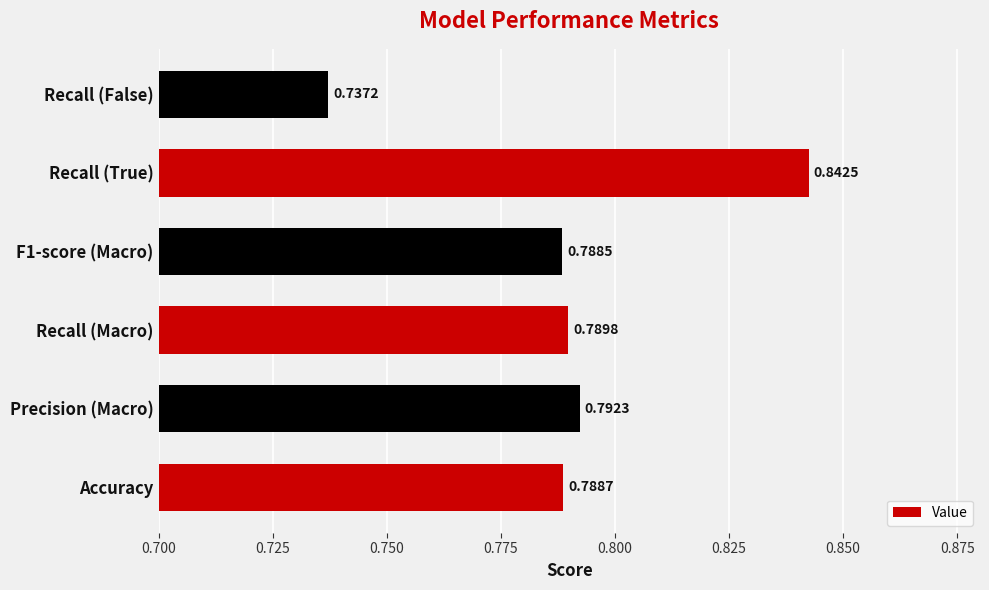

What is the sum of all values?

4.7